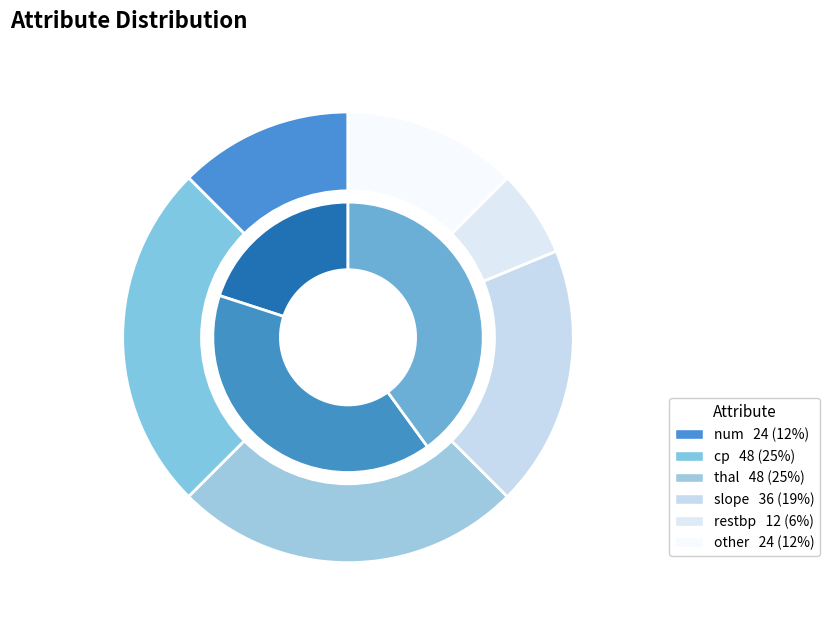

Is thal the majority of the pie?

No